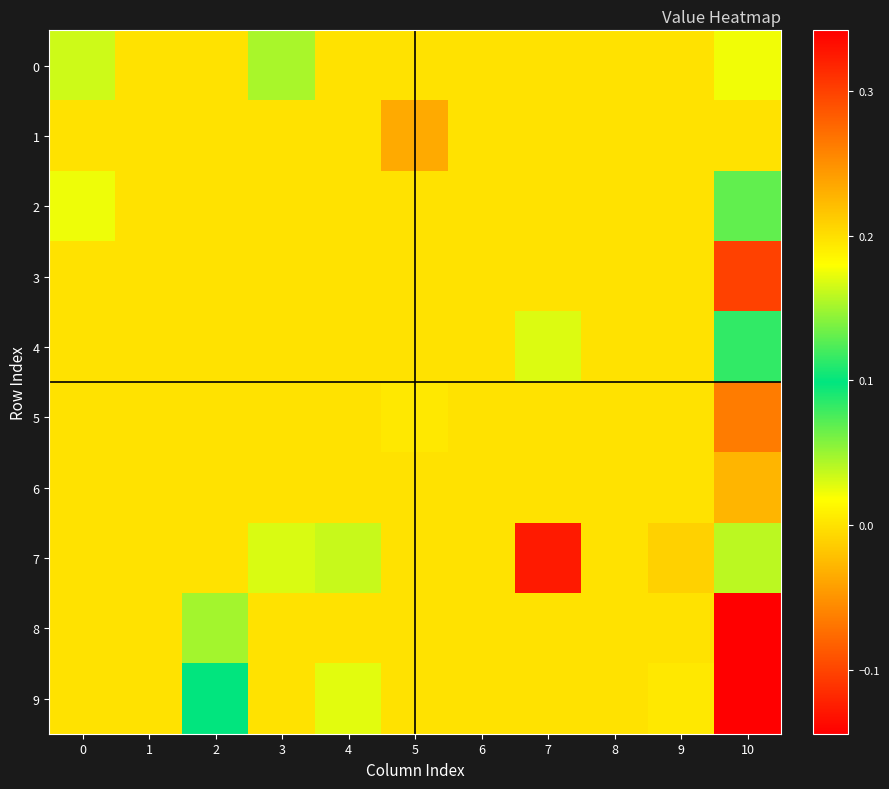

How many data points does each series have?

11